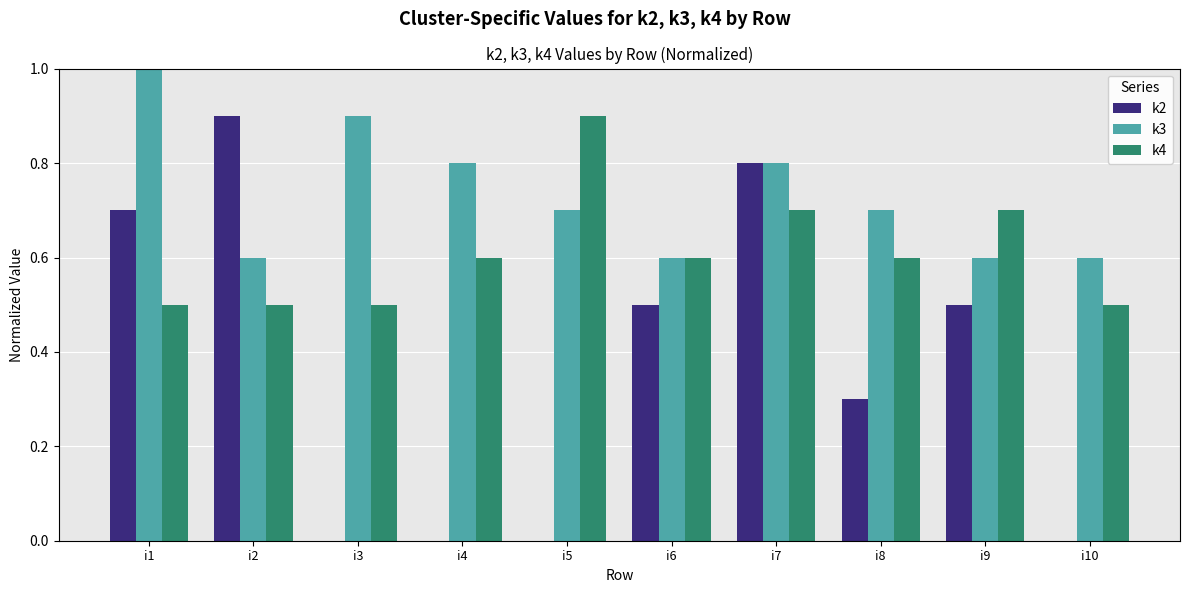

How many k2 values are between 0 and 1?

10